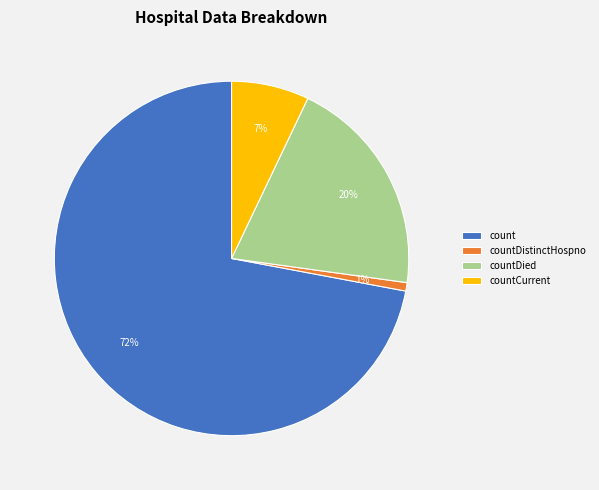

How many segments does this pie chart have?

4